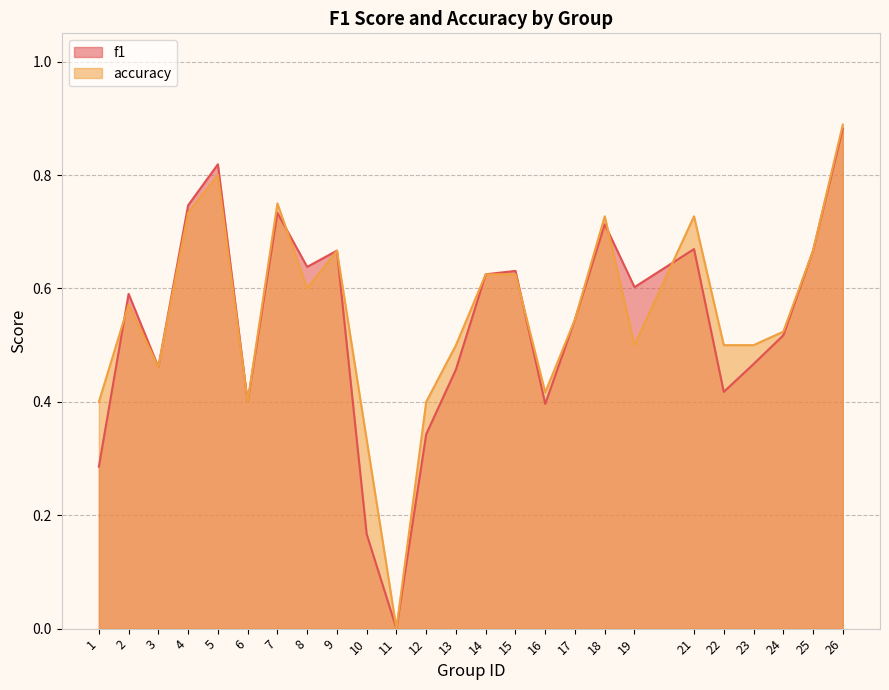

At how many categories does at least one series exceed 0?

24